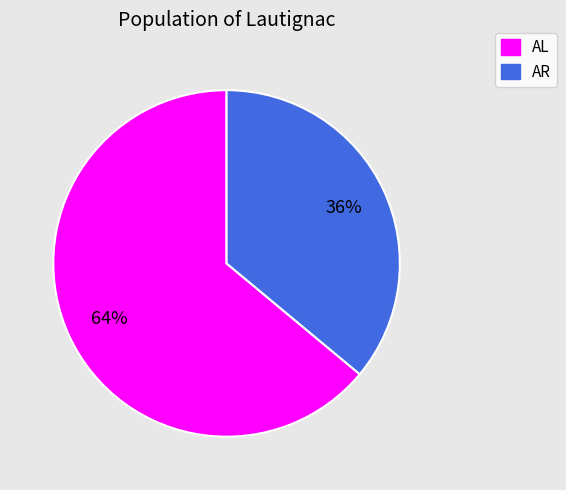

How many segments does this pie chart have?

2